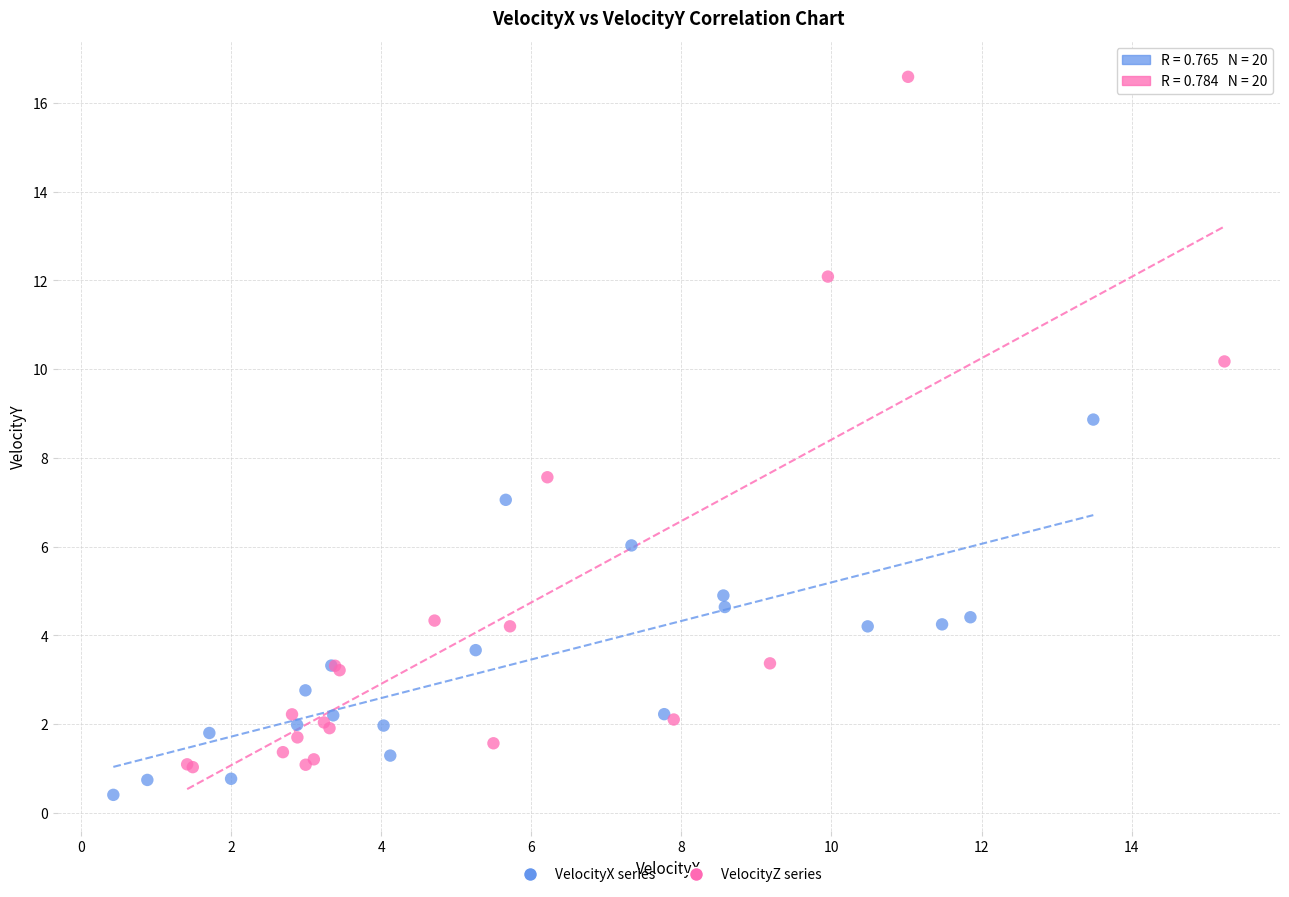

Which series has the largest Y range (max minus min)?

VelocityZ series